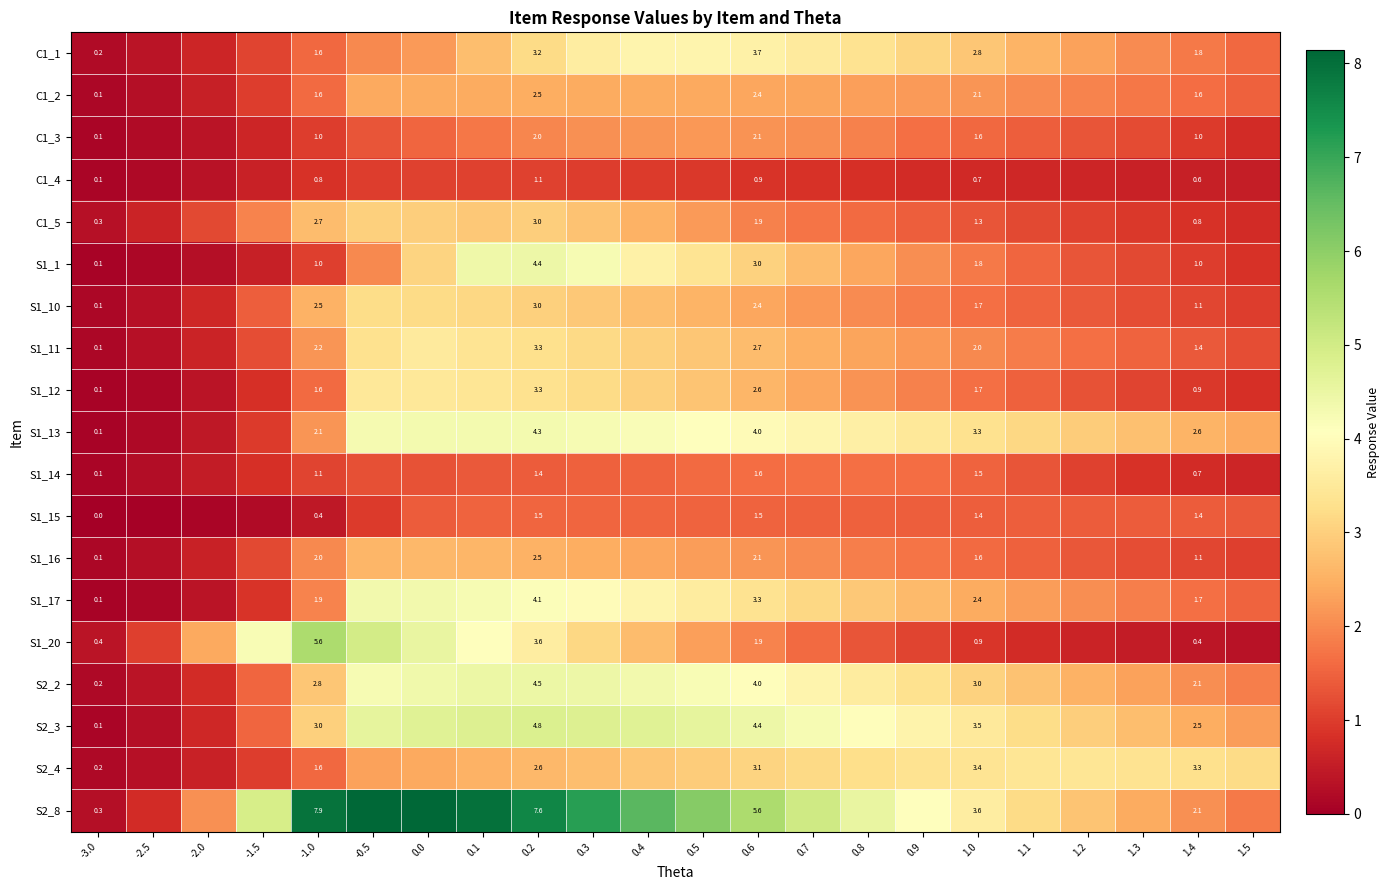

What is the total value across all series at 1.4?

28.1